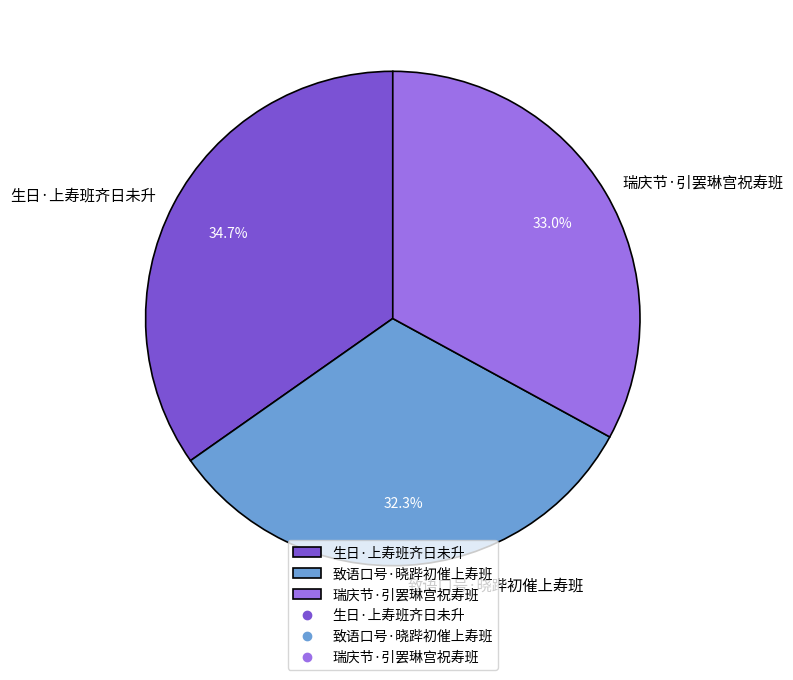

Rank the categories by value from highest to lowest.

生日·上寿班齐日未升, 瑞庆节·引罢琳宫祝寿班, 致语口号·晓跸初催上寿班